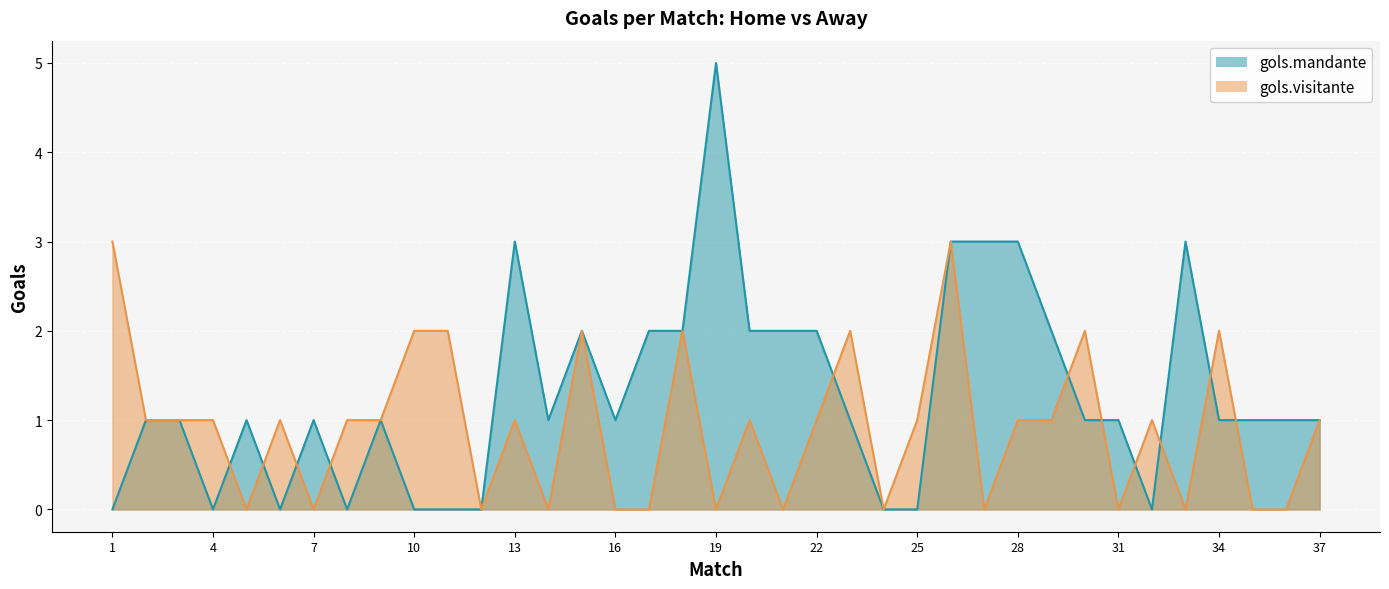

At which label does gols.mandante reach its minimum?

1